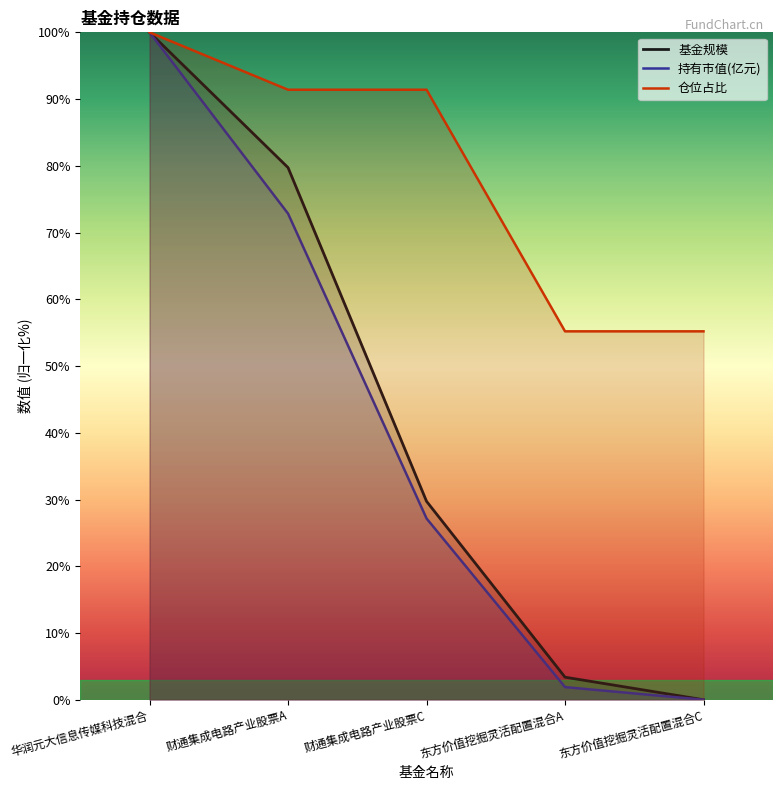

True or false: 仓位占比 and 基金规模 cross at least once.

False